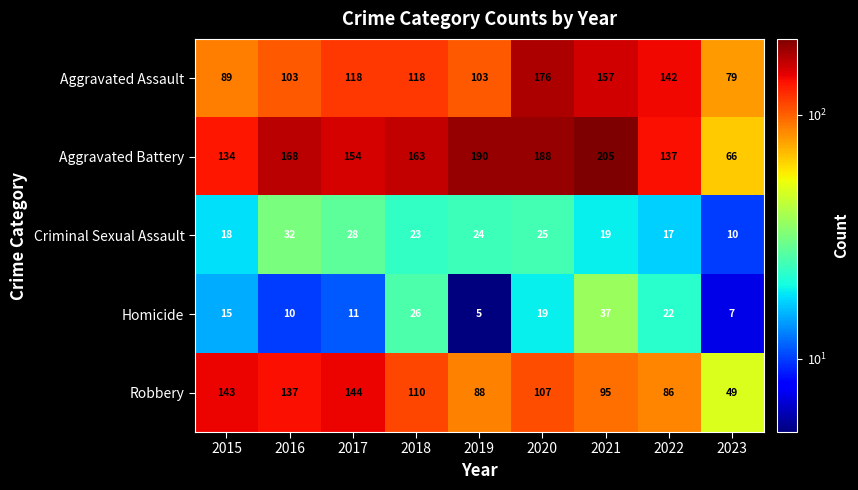

The value of Criminal Sexual Assault at 2017 is 28. True or false?

True